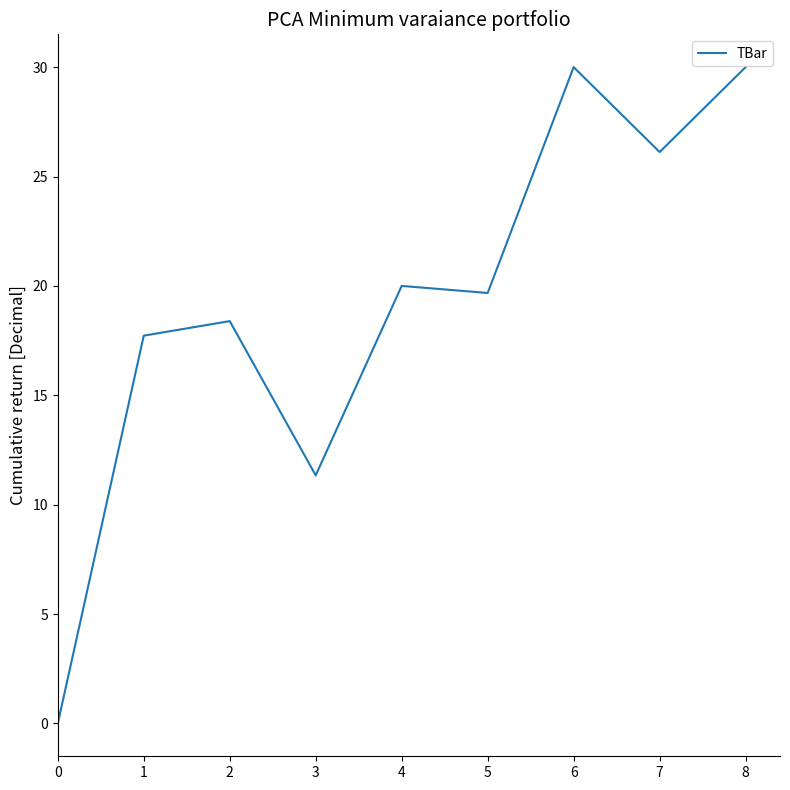

How many values exceed 19?

5